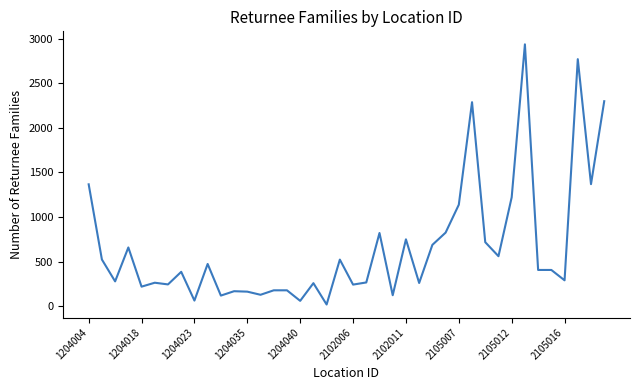

Is this an area chart (filled region under the line)?

No